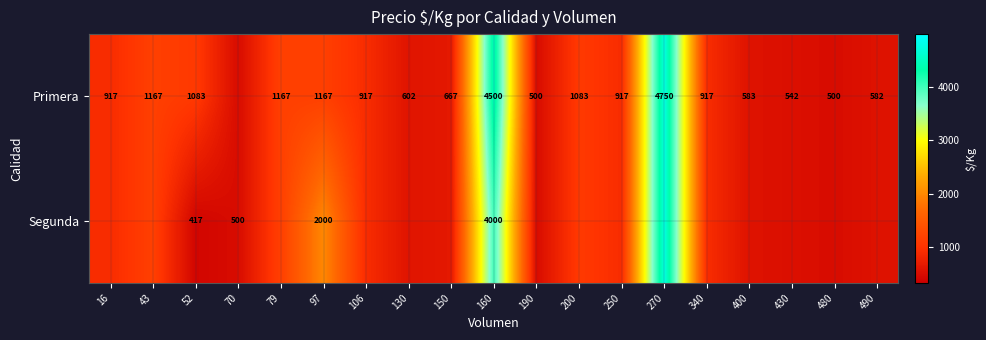

The value of Primera at 106 is 480. True or false?

False